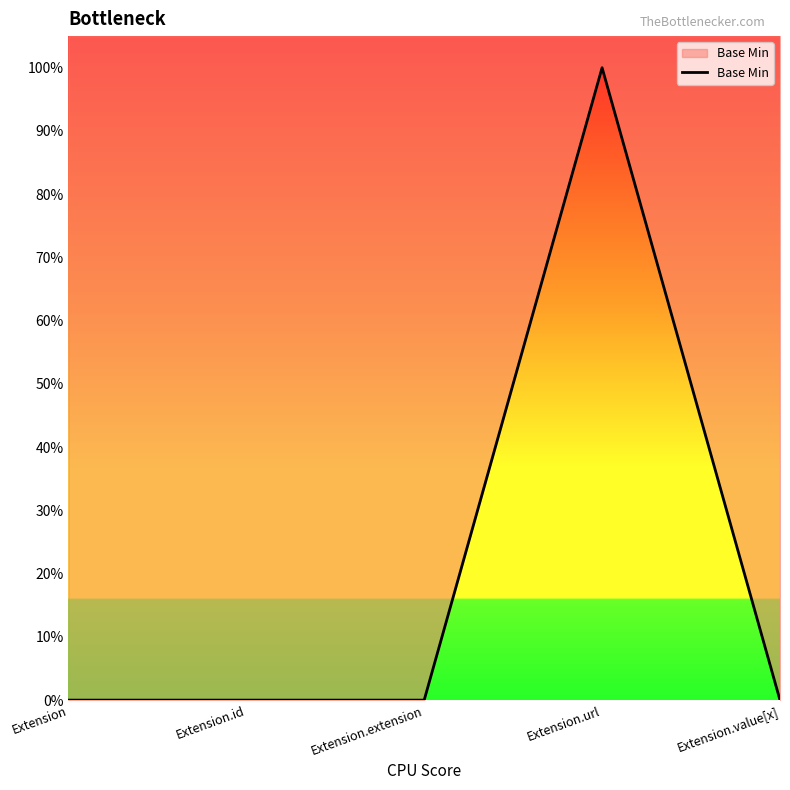

Between Extension.extension and Extension.url, which is larger?

Extension.url